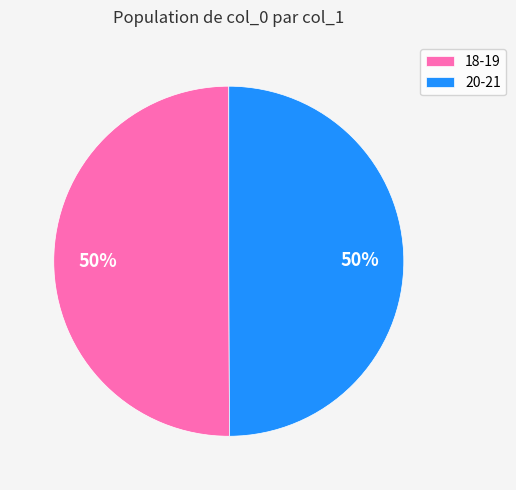

To the nearest percent, what is the combined percentage of 20-21 and 18-19?

100%